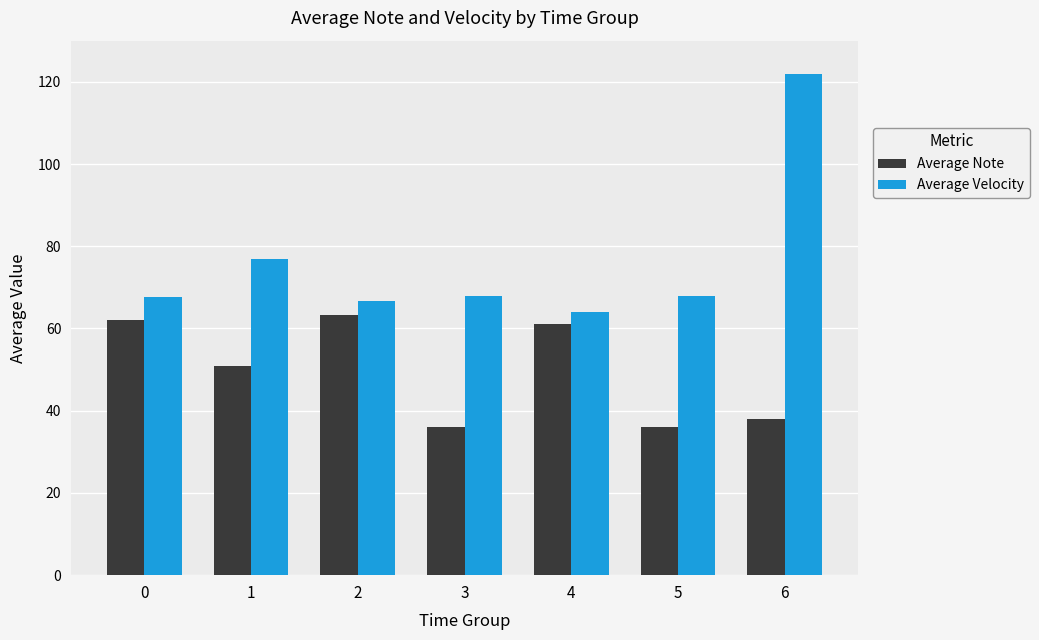

True or false: Average Note has a value of 62.0 at 0.

True